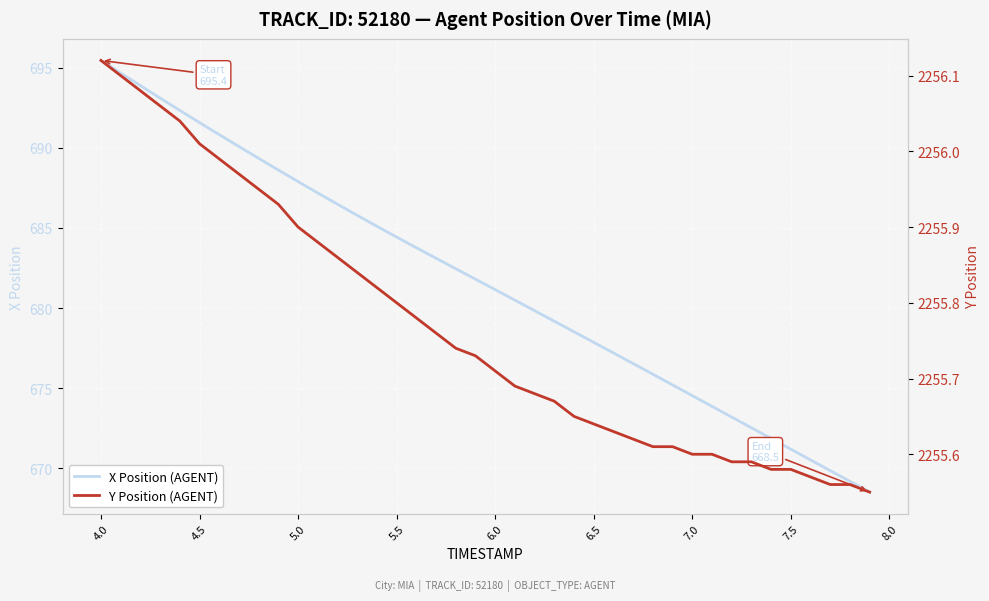

Rank the series by their maximum value, from highest to lowest.

Y Position (AGENT), X Position (AGENT)